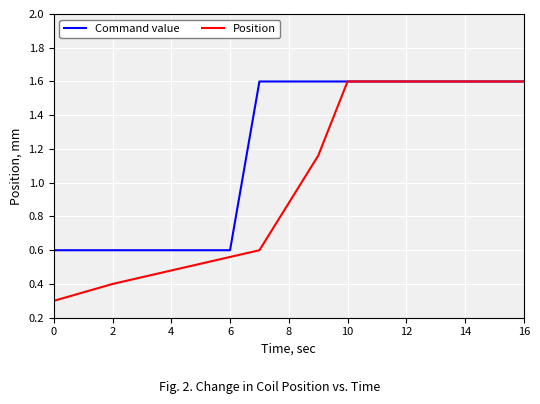

Which series has the largest range (max minus min)?

Position